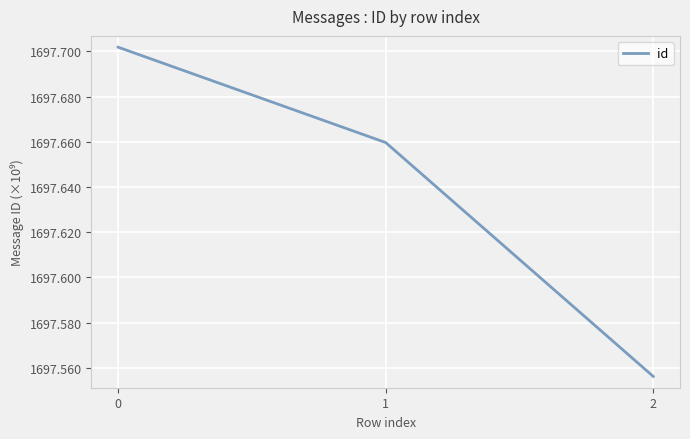

What is the ratio of the value at 0 to the value at 1?

1.0